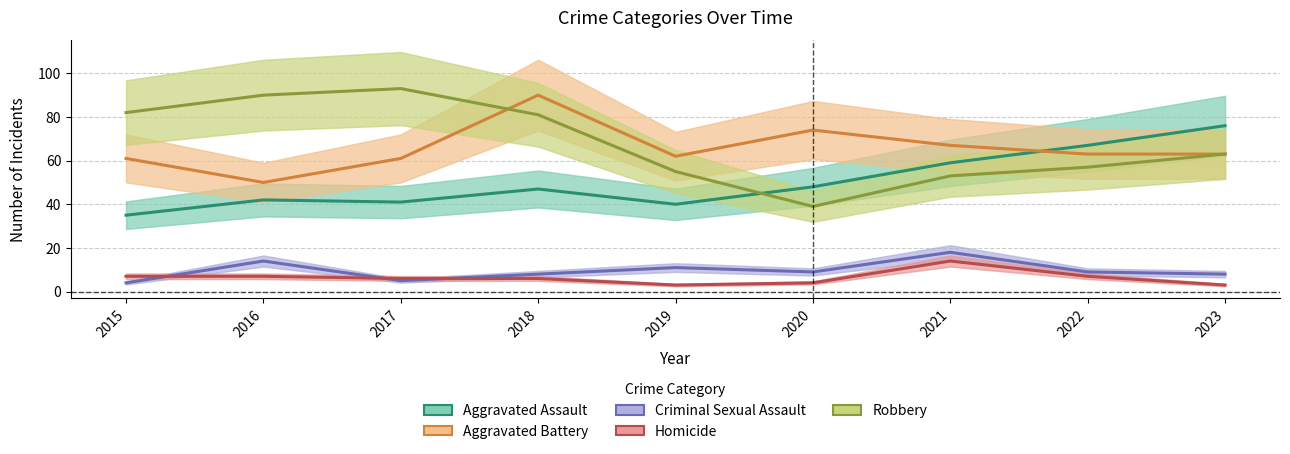

Does the chart display data point markers on the line(s)?

No